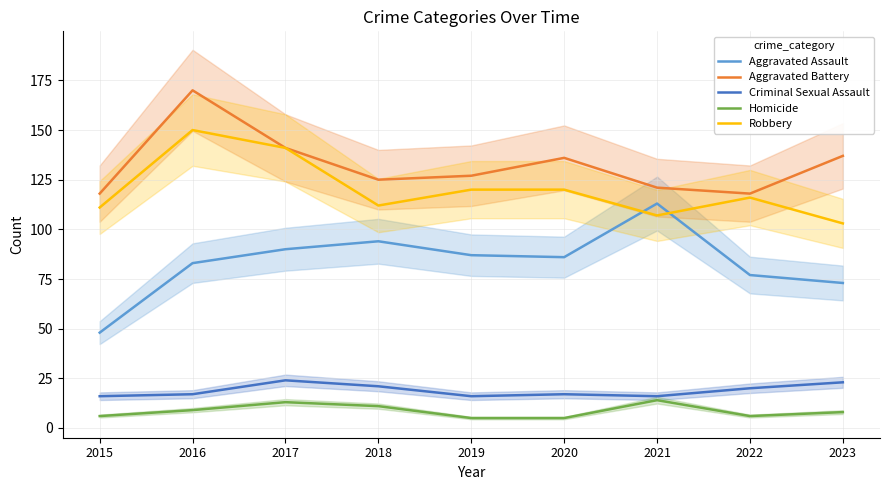

Is the value of Aggravated Assault at 2020 greater than the value of Homicide at 2021?

Yes